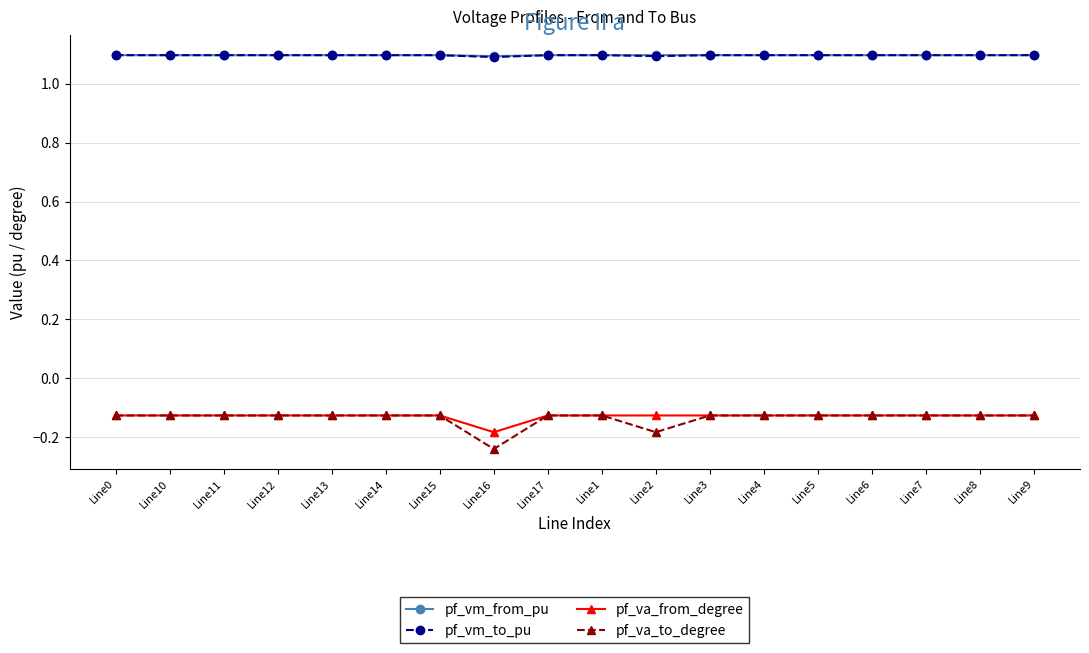

What is the minimum value for pf_vm_to_pu?

1.1